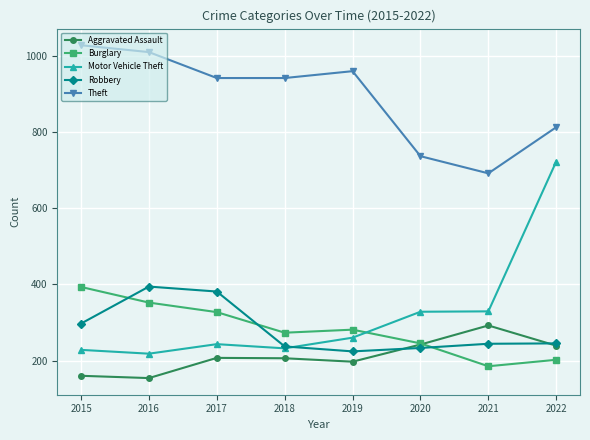

Is the value of Burglary at 2022 greater than the value of Robbery at 2016?

No